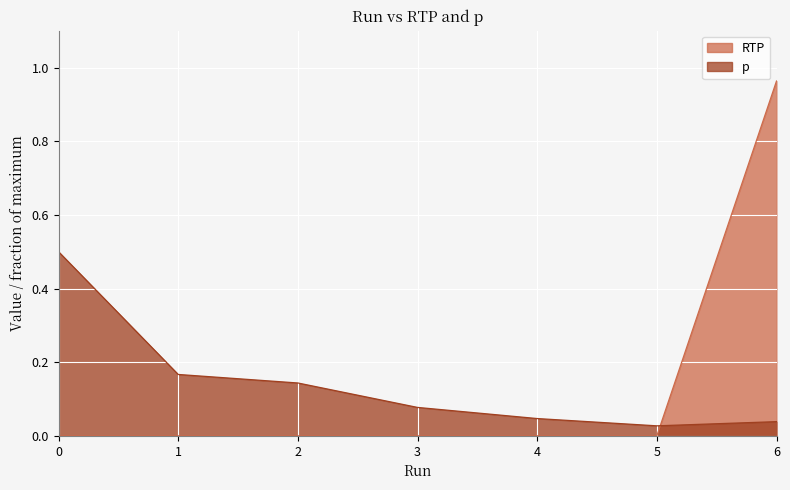

True or false: RTP has more than 2 interior local peaks.

False